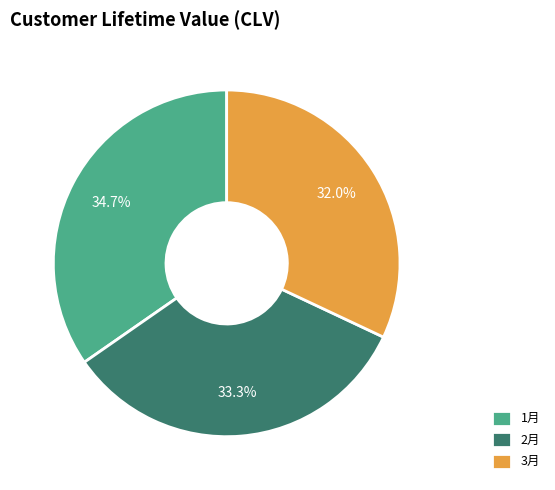

What is the smallest slice in the pie chart?

3月